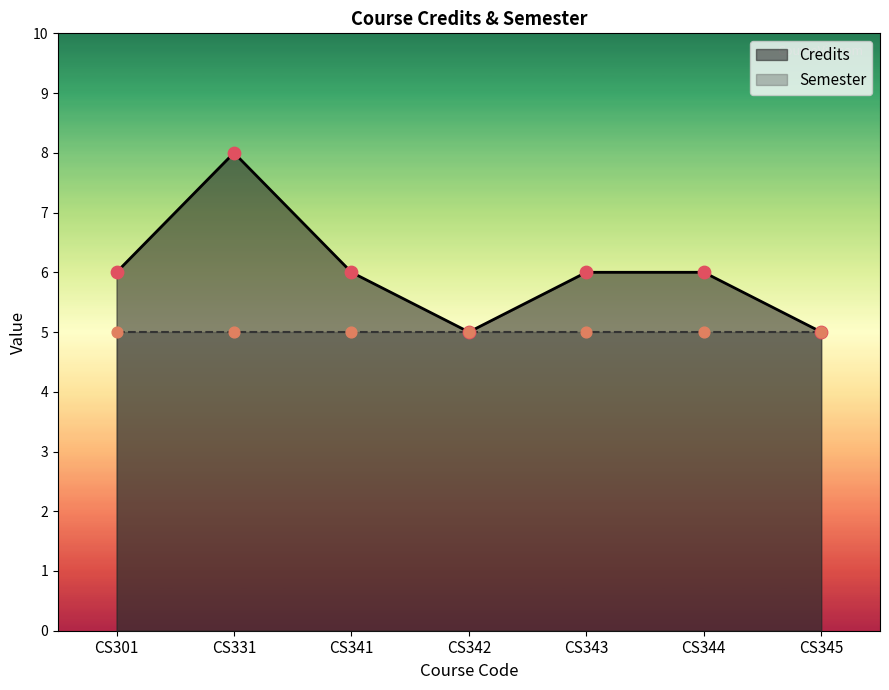

What is the ratio of the value at CS345 to the value at CS342?

1.0